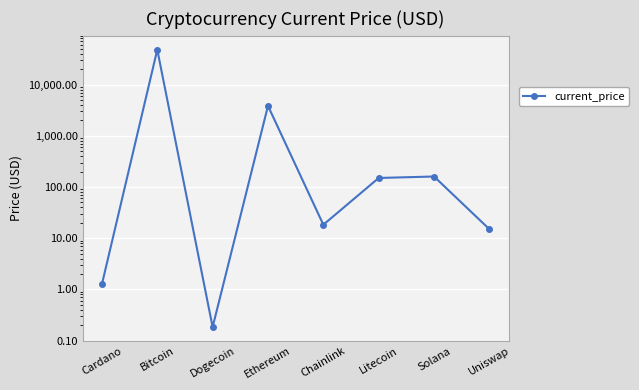

What value does the data have at Dogecoin?

0.2